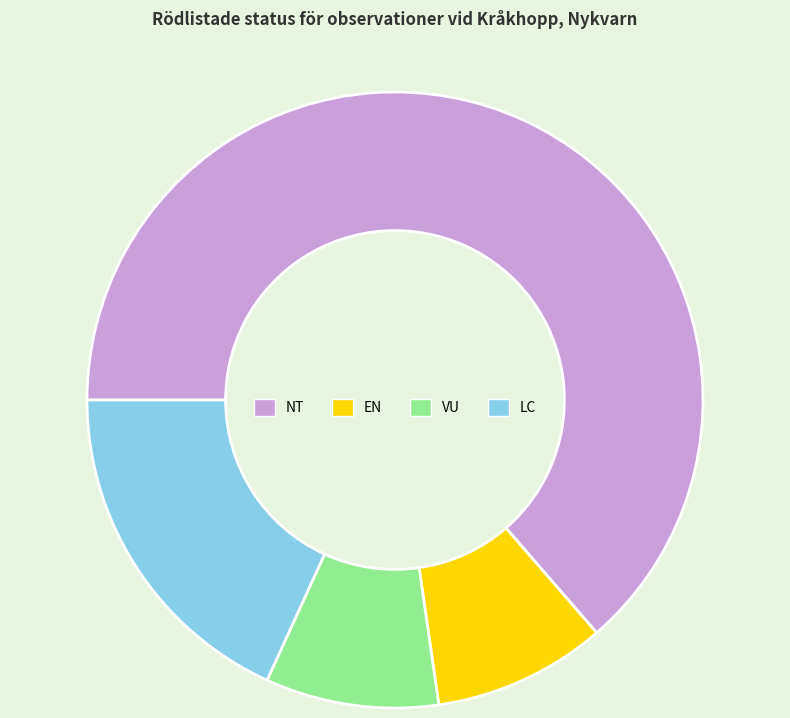

Between LC and NT, which is larger?

NT